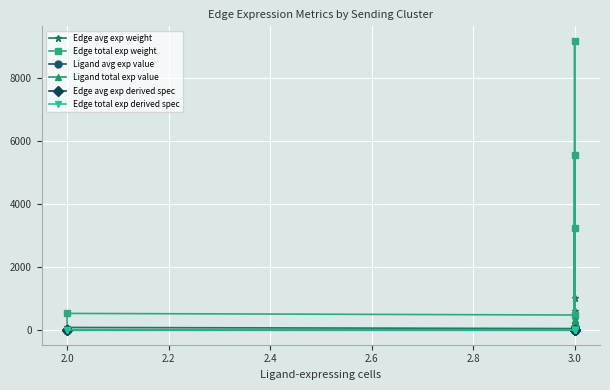

At which category is the sum across all series the highest?

3.0